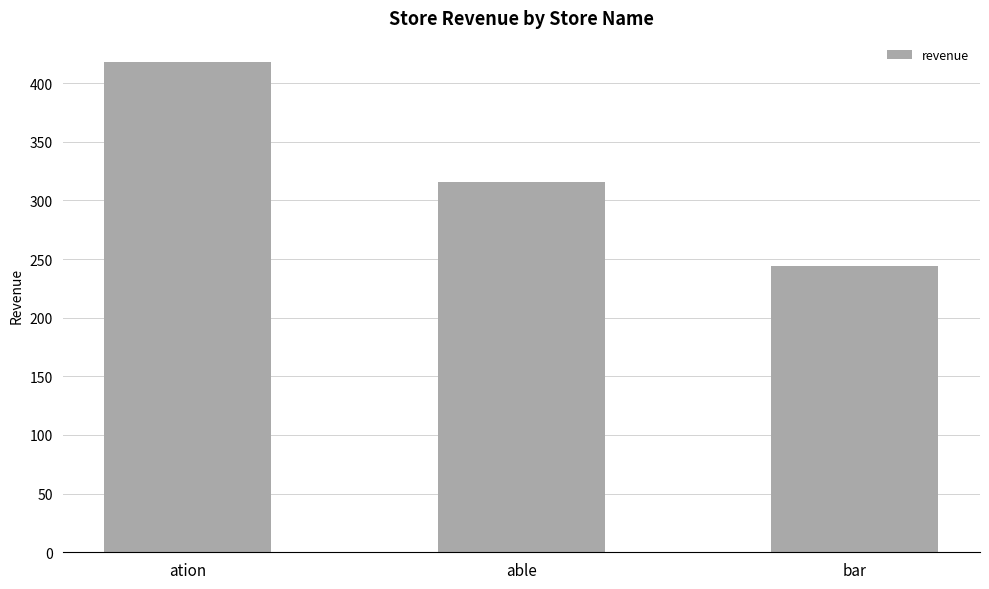

Does the chart contain any negative values?

No